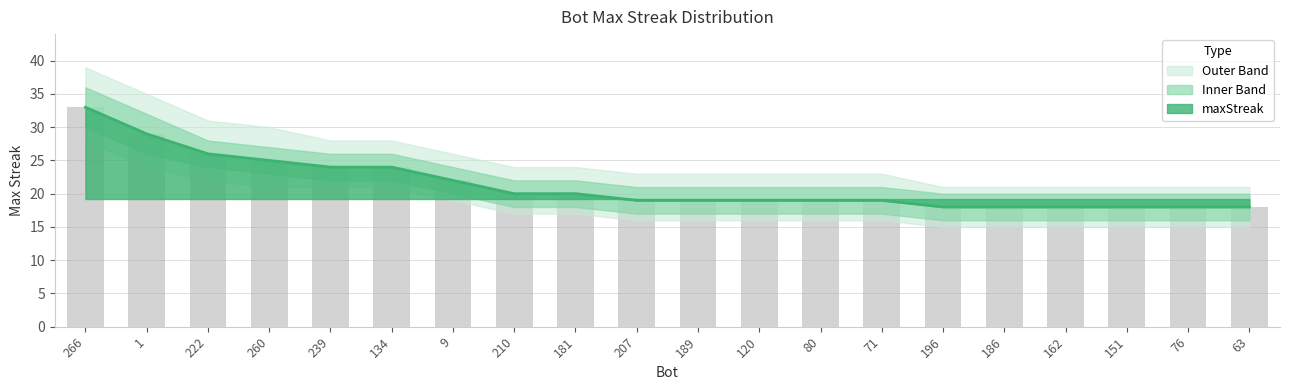

The value at 189 is 26. True or false?

False